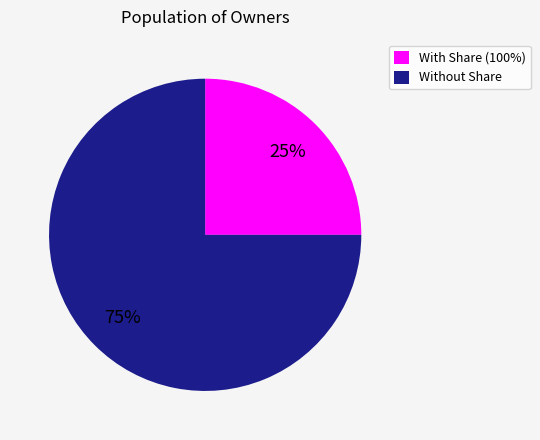

Do With Share (100%) and Without Share together represent more than half of the pie?

Yes